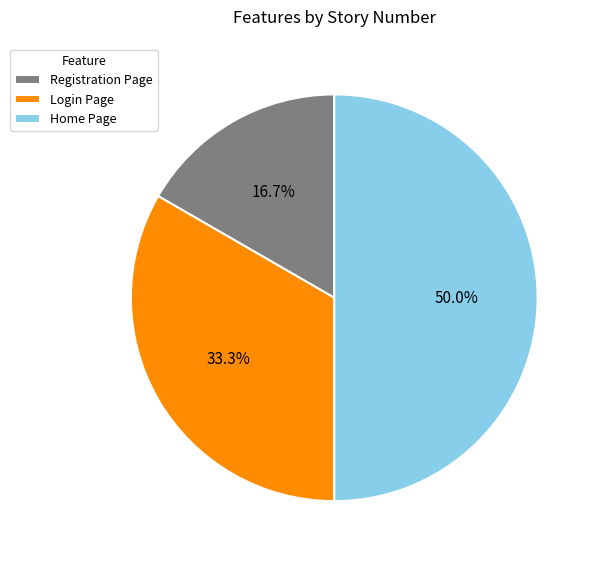

Between Registration Page and Login Page, which is larger?

Login Page